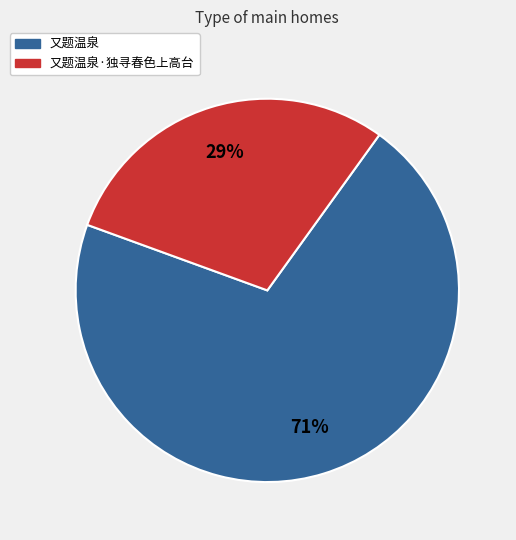

To the nearest percent, what is the average slice percentage?

50%